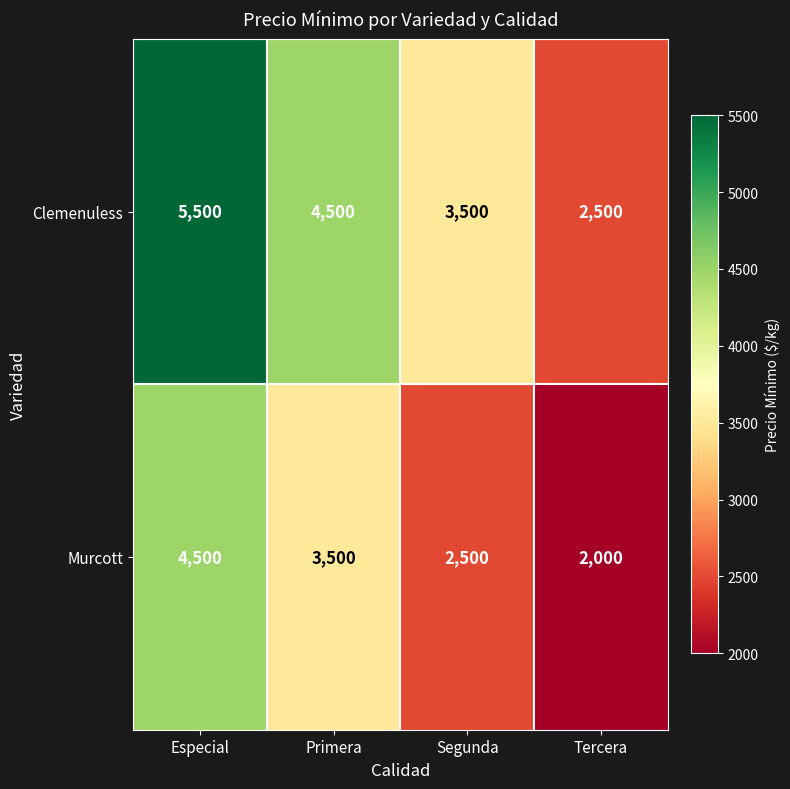

Count the number of data series in this chart.

2